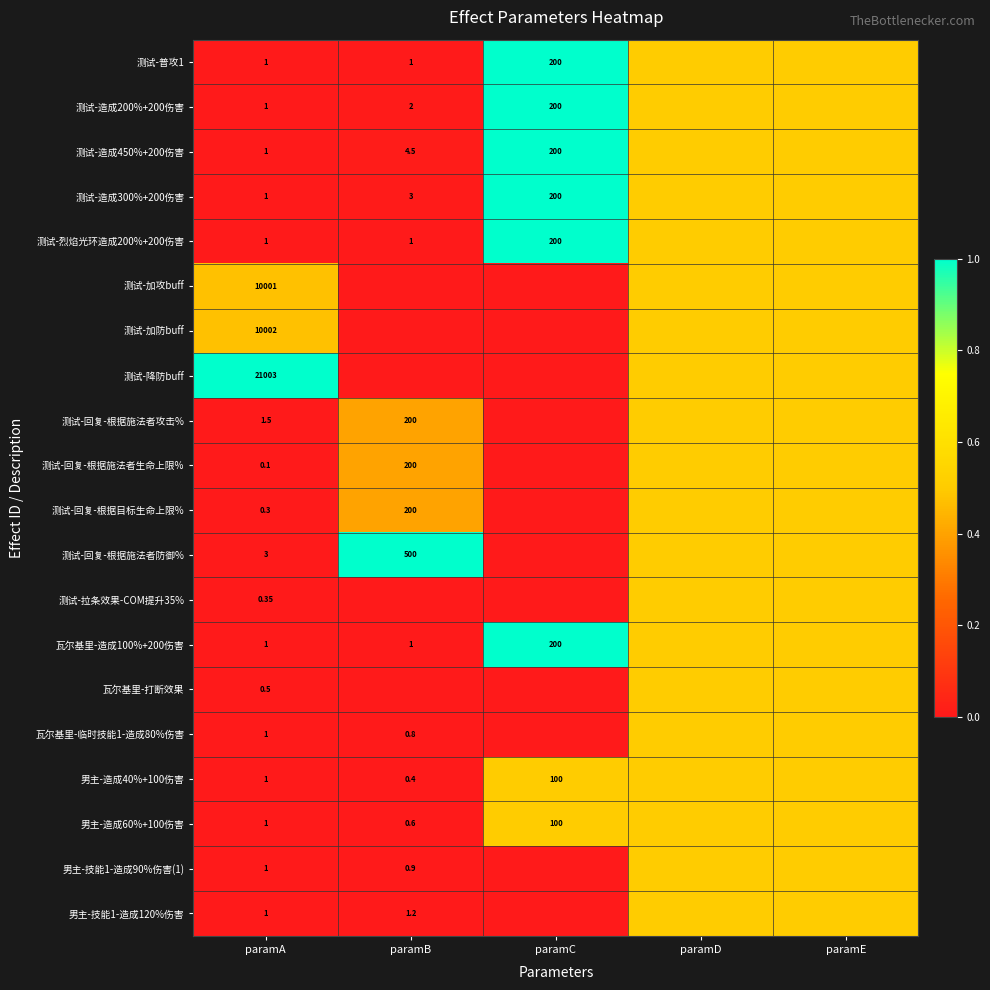

At which category is the sum across all series the highest?

paramD